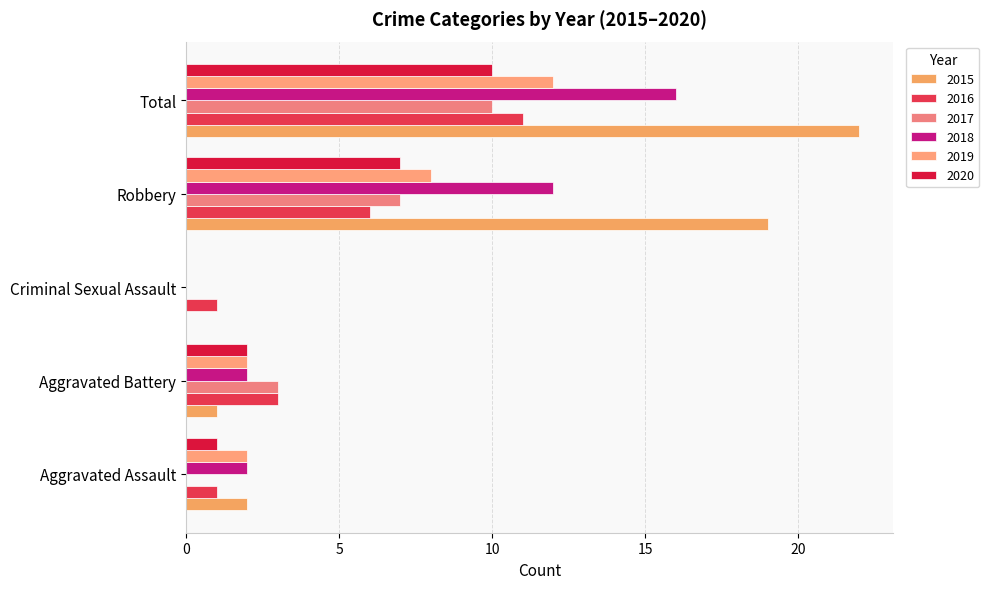

Which series has the largest total across all categories?

2015